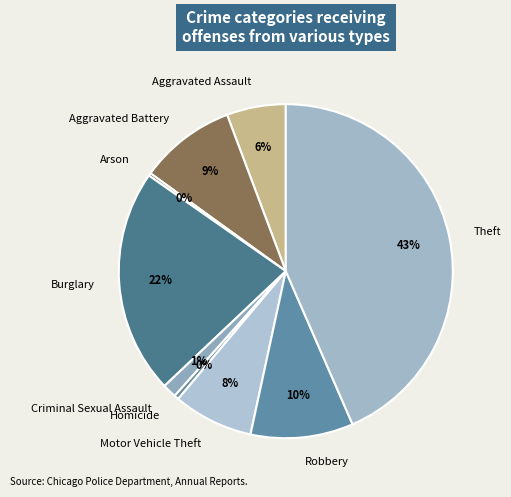

Which slice is the largest?

Theft